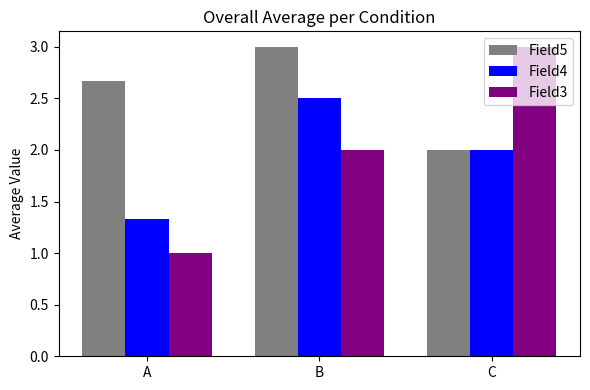

What is the difference between the highest and lowest values at B?

1.0